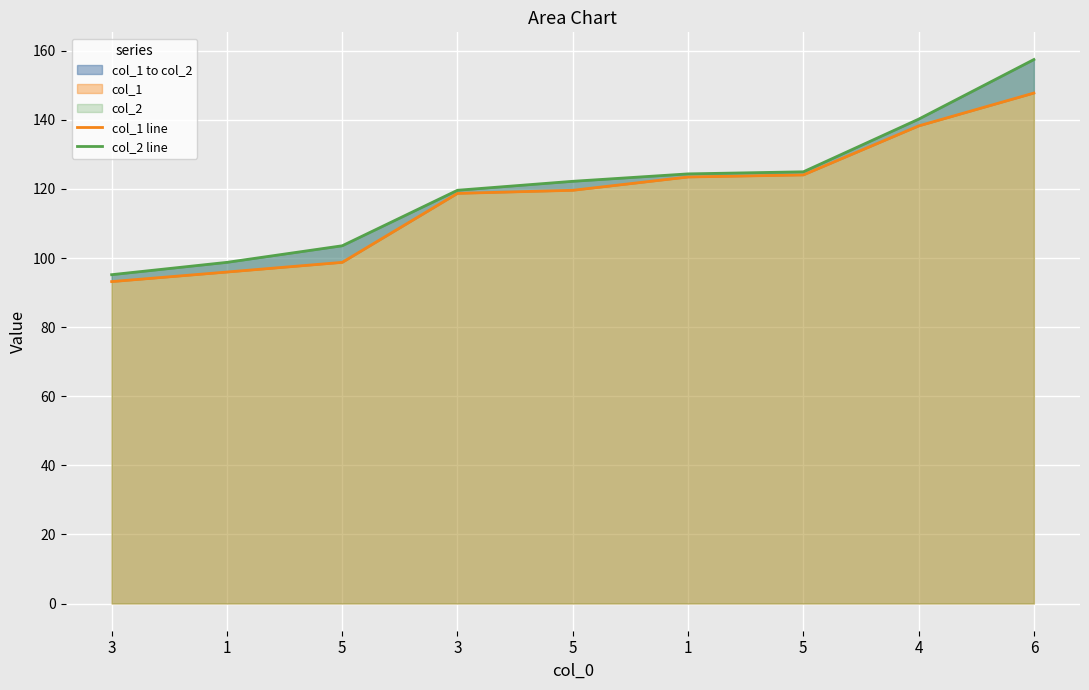

What is the approximate value of col_2 line at 3?

95.2